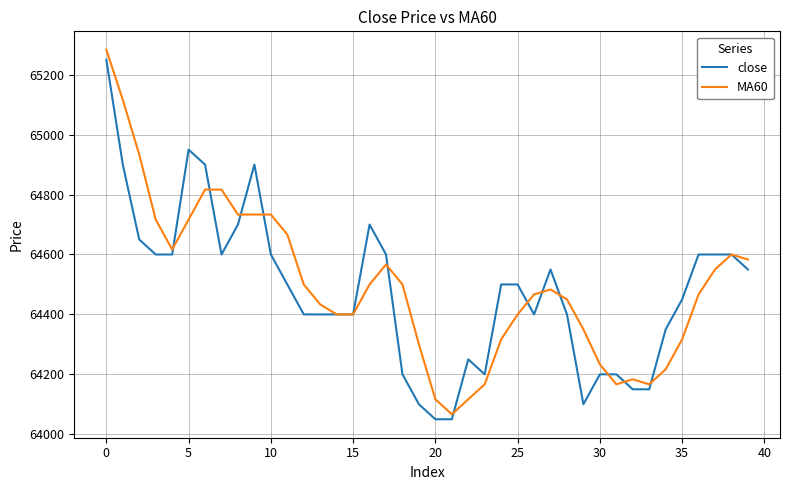

What is the greatest value displayed?

65283.3